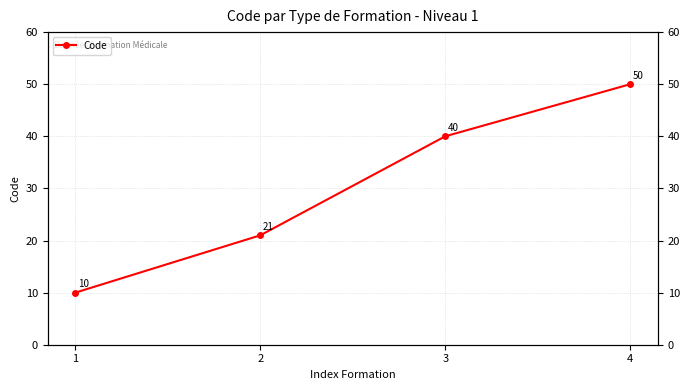

Which category has the highest value across all series?

4